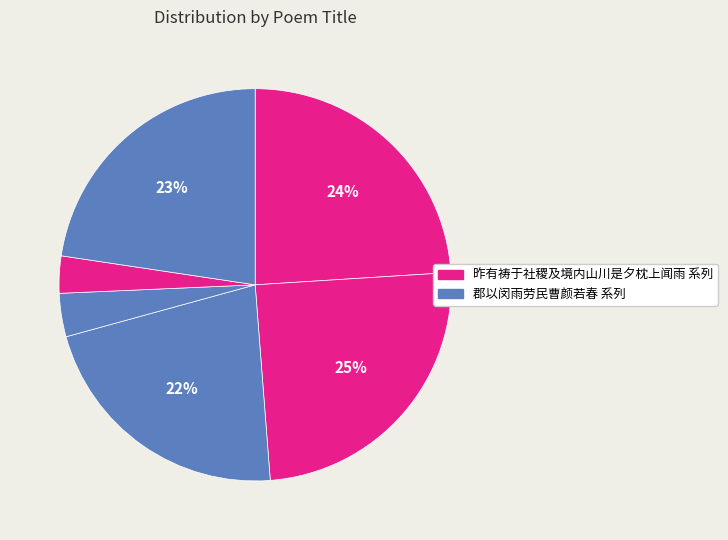

To the nearest percent, what is the average slice percentage?

17%